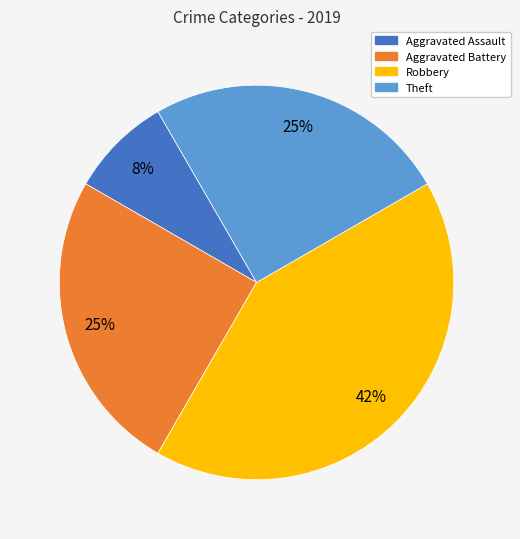

Approximately how many times larger is the value at Robbery compared to Theft?

1.7